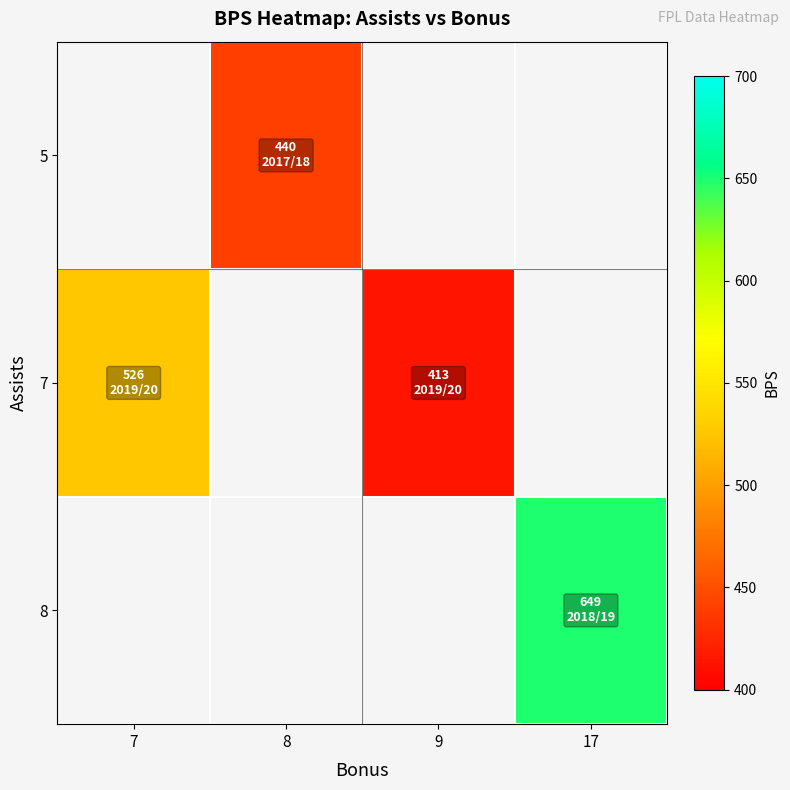

What is the highest value of the 7 series?

526.0